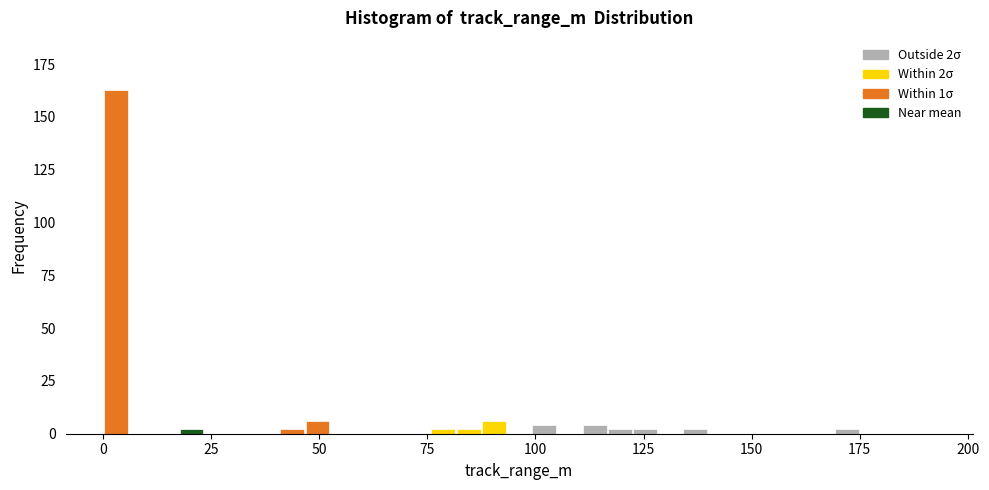

Read against the x-axis, roughly where is the centre of the tallest bar?

5